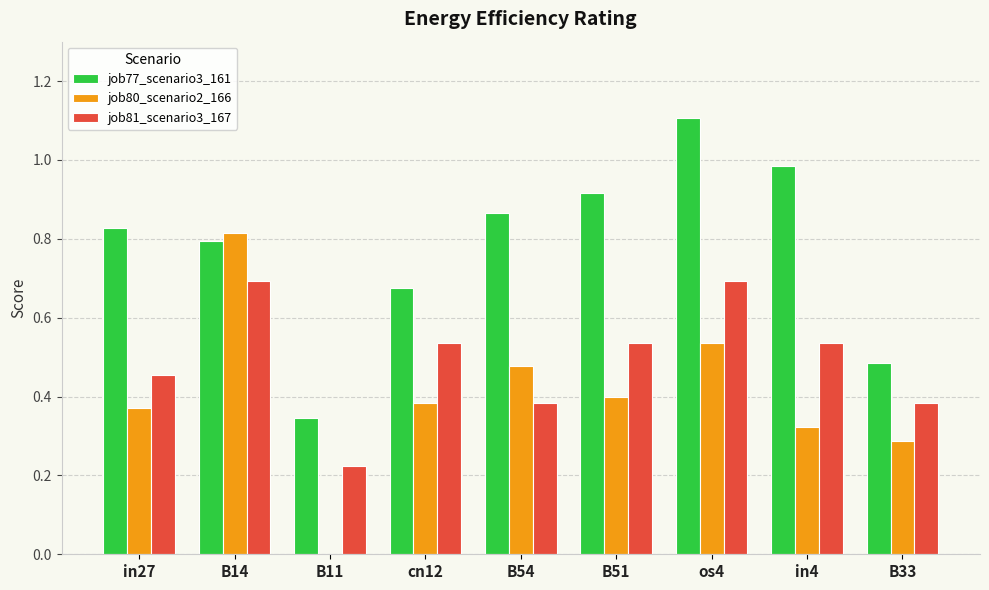

At which category is the sum across all series the highest?

os4